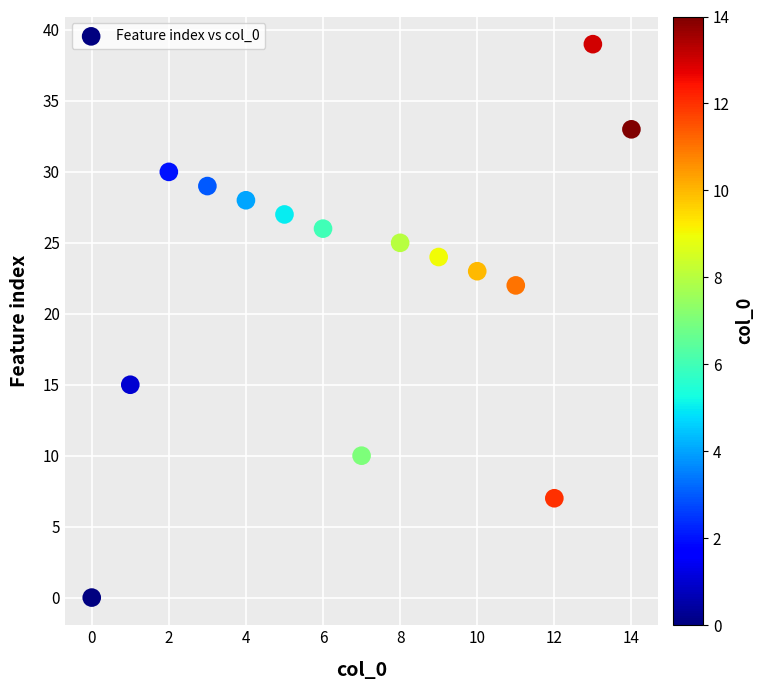

What Y value in the scatter plot is closest to 19?

22